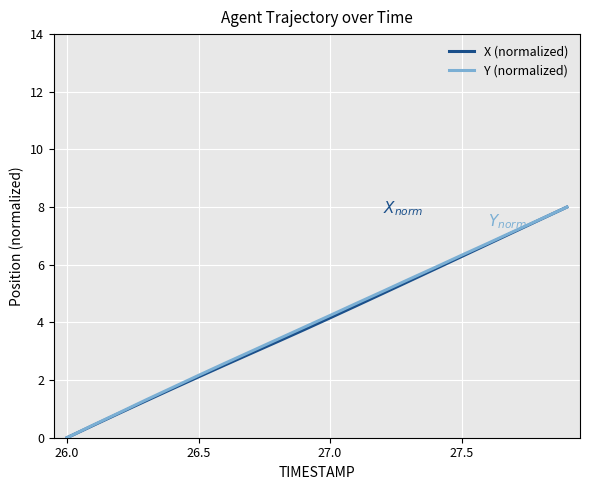

What is the maximum value for X (normalized)?

8.0